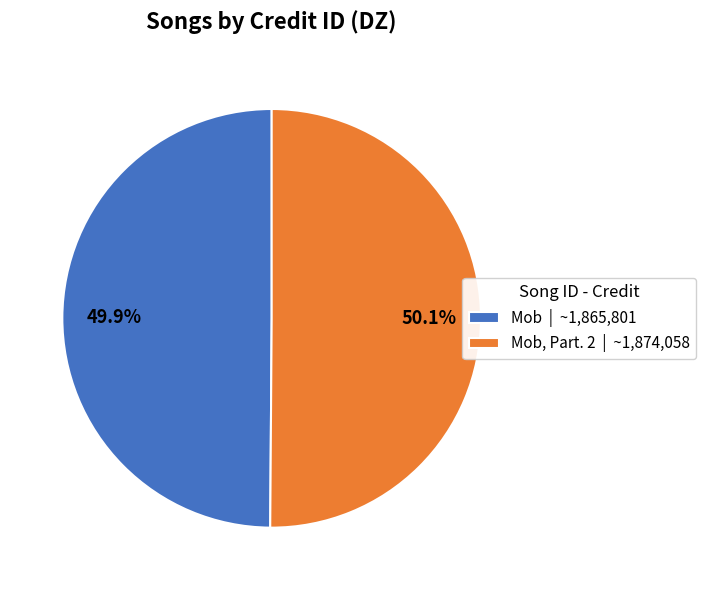

What is the ratio of the value at Mob | ~1,865,801 to the value at Mob, Part. 2 | ~1,874,058?

1.0